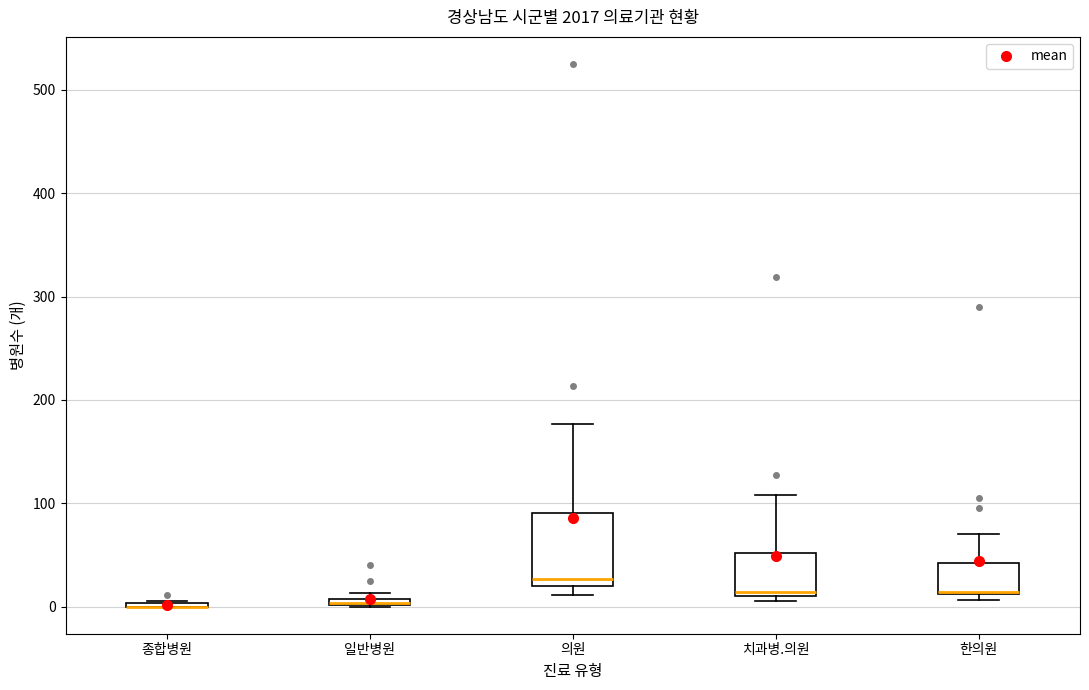

Where is the lower edge of the box for 한의원 on the y-axis? The values are not printed on the chart, so give them approximately, as read against the axis.

10